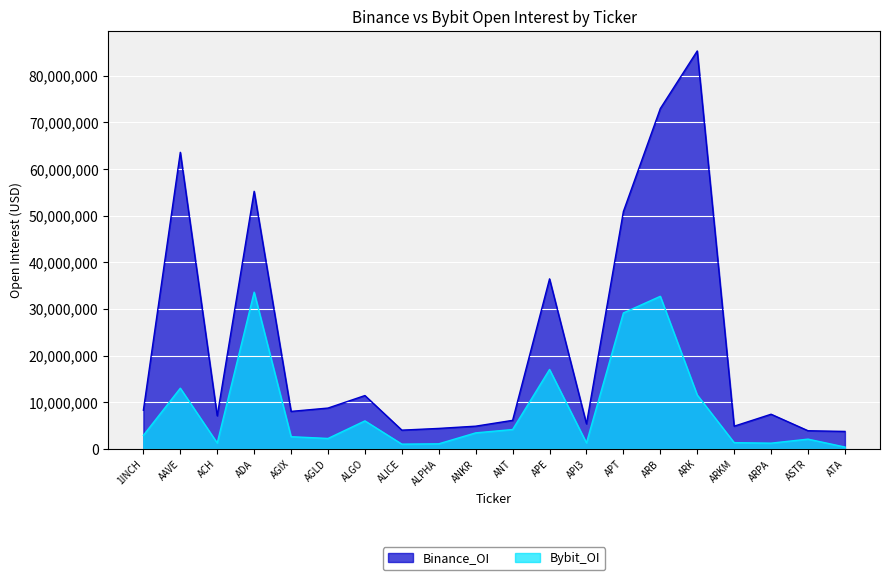

Where does the Bybit_OI series first go above 2894287?

AAVE